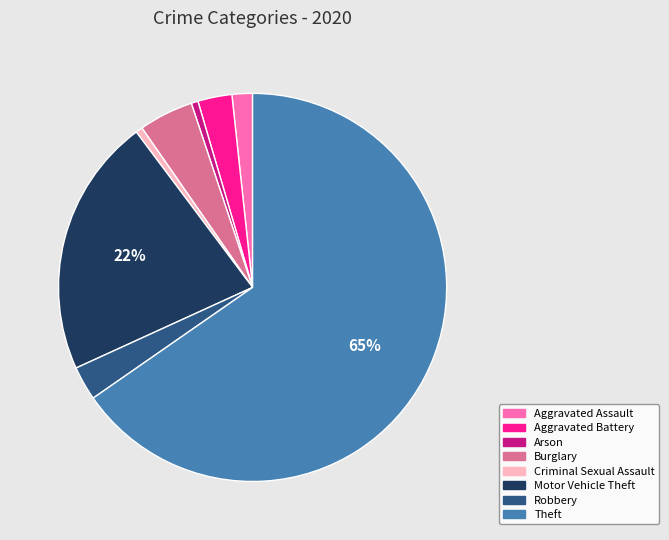

Combined, do Motor Vehicle Theft and Theft account for over 50%?

Yes